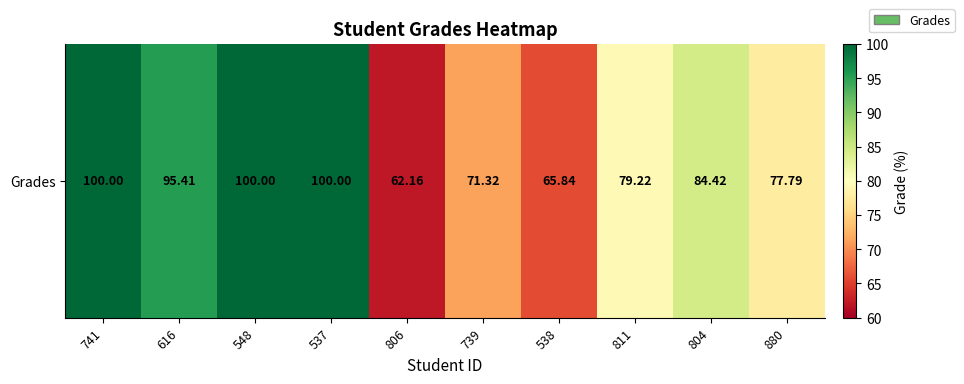

Which category has the lowest value across all series?

806